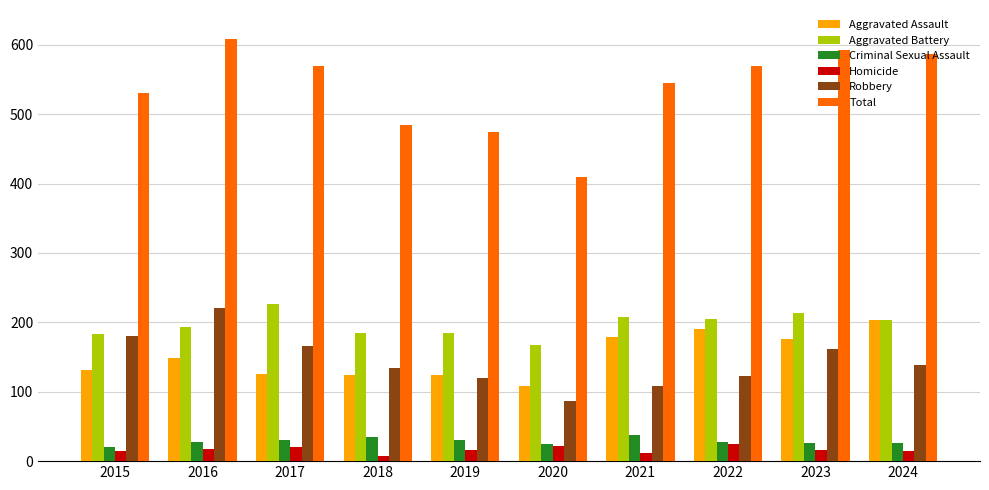

Rank the series by their maximum value, from highest to lowest.

Total, Aggravated Battery, Robbery, Aggravated Assault, Criminal Sexual Assault, Homicide